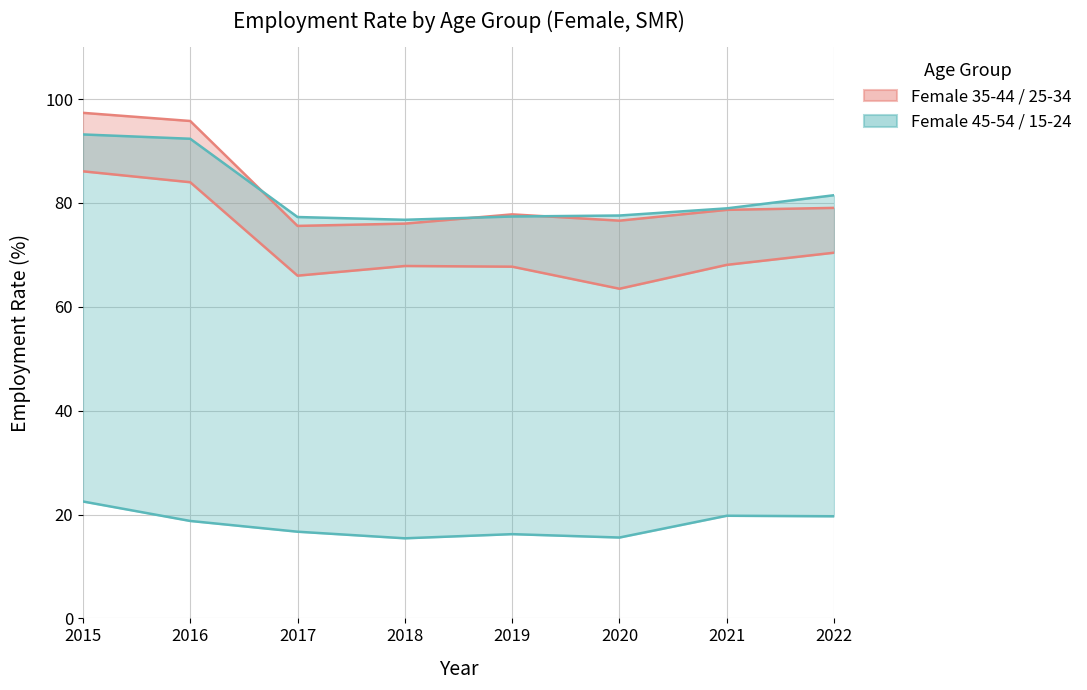

Where is Female 15-24 nearest to the value 18?

2016